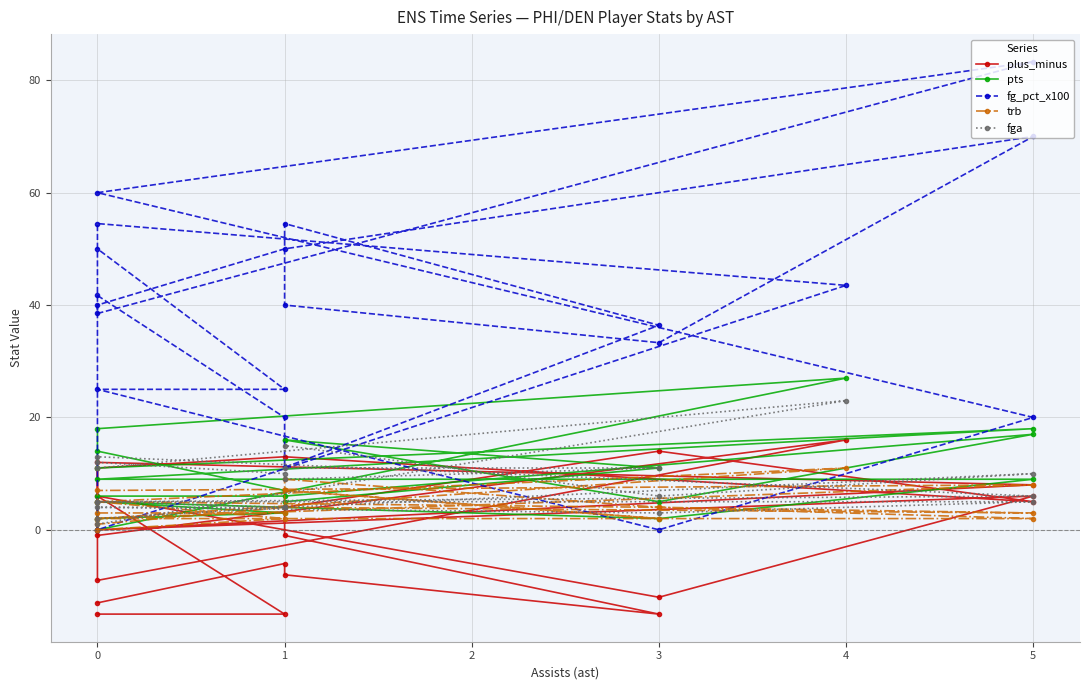

Which series has the largest total across all categories?

fg_pct_x100